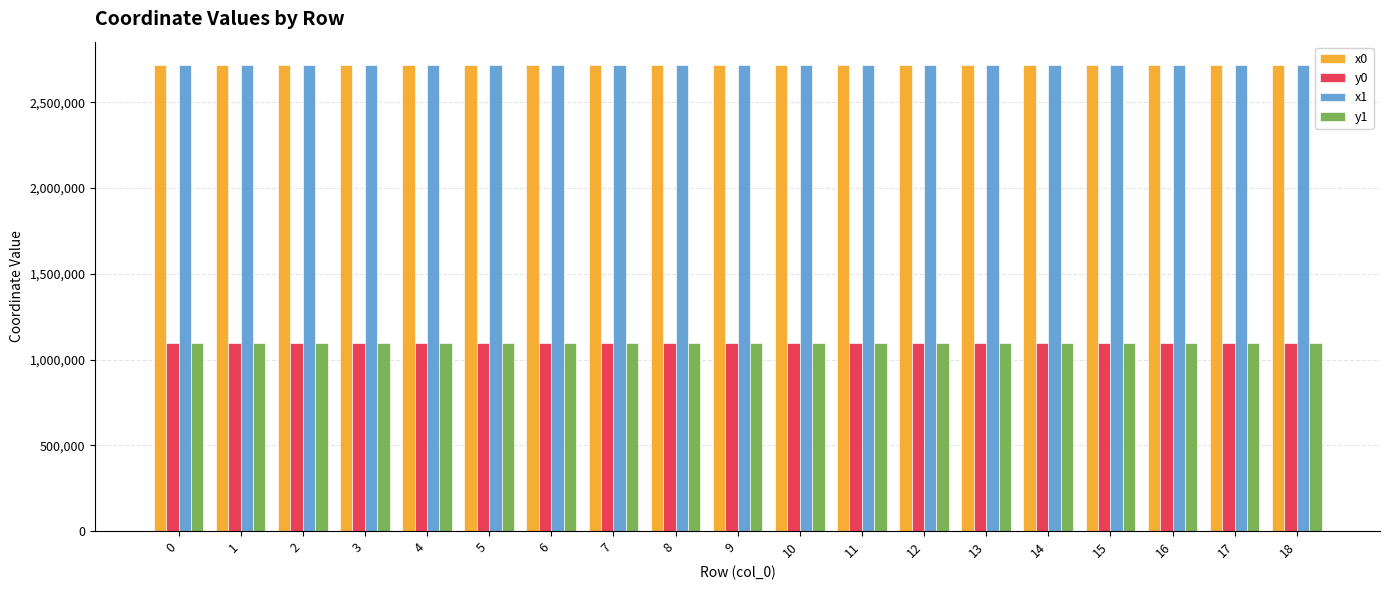

How many bars are there in each group?

4